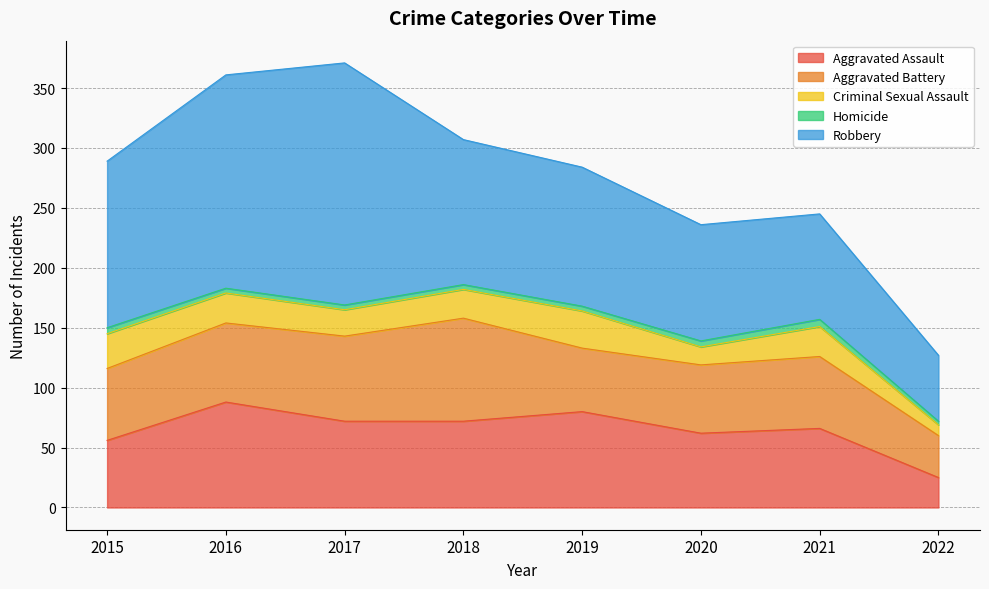

Count the number of data series in this chart.

5